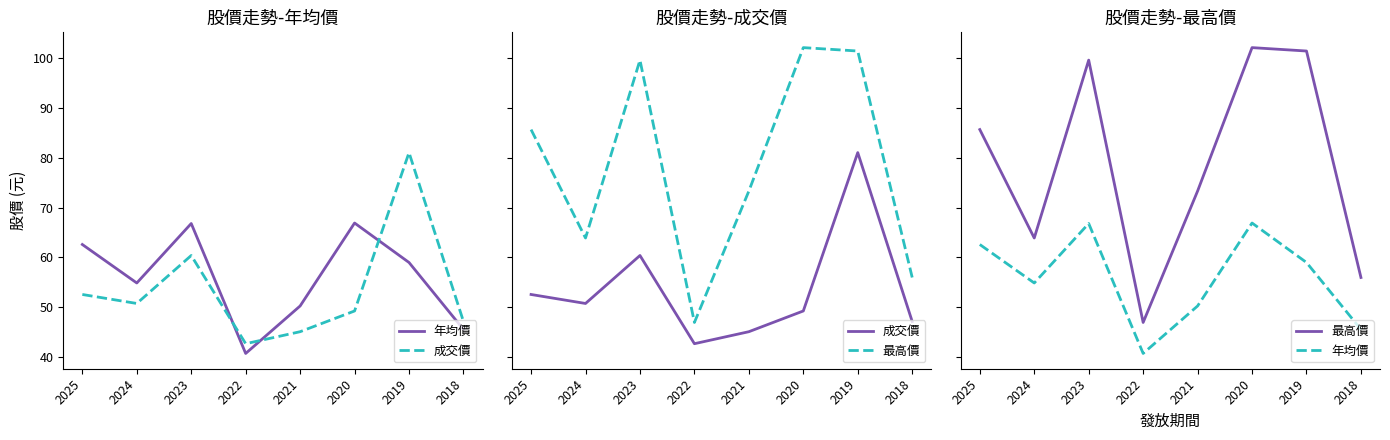

What is the difference between the 成交價 values at 2018 and 2021?

2.0